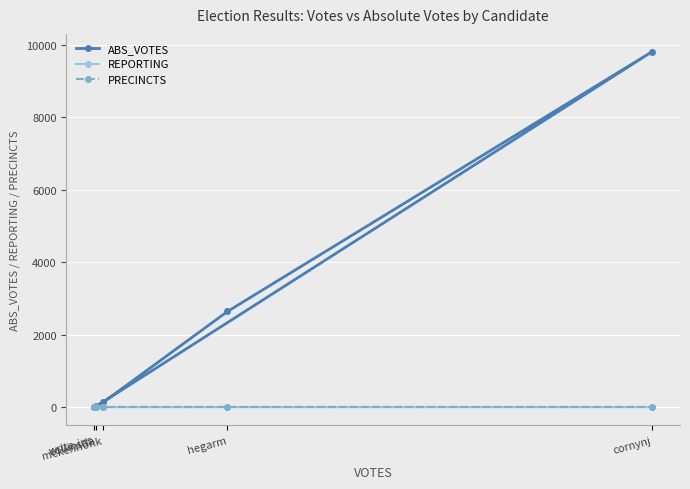

What is the maximum value for PRECINCTS?

14